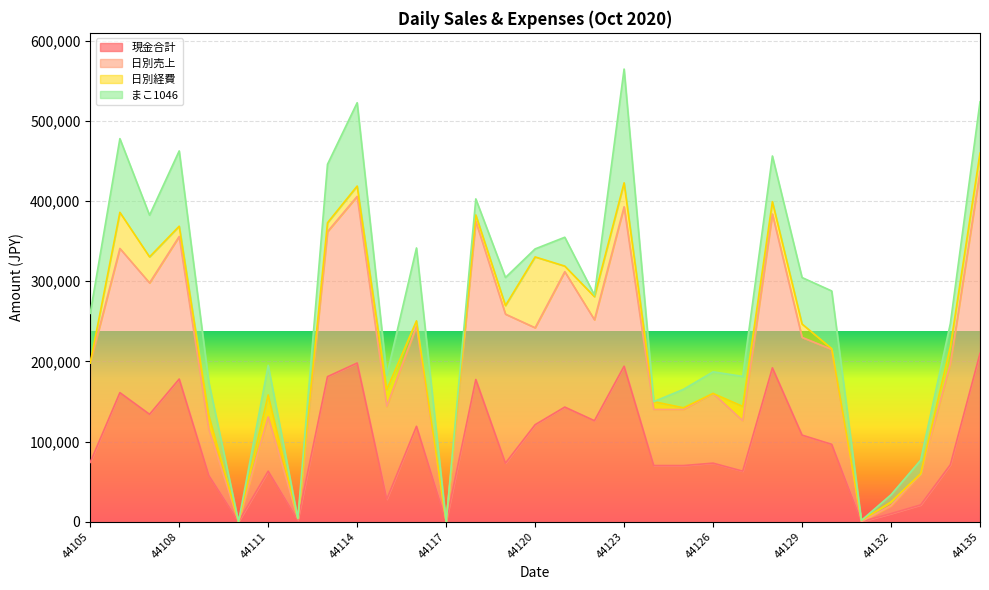

What is the maximum value for 現金合計?

210000